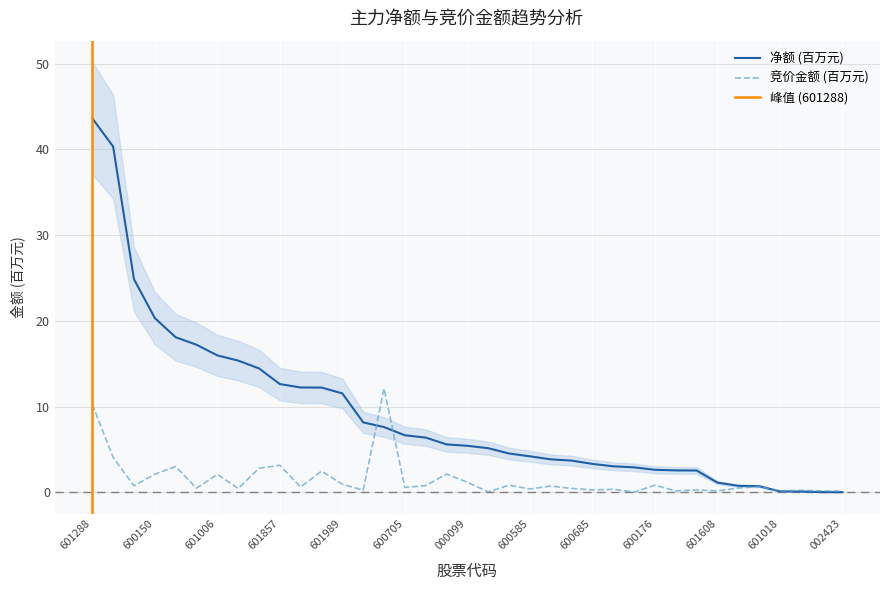

What is the maximum value for 竞价金额 (百万元)?

12.1